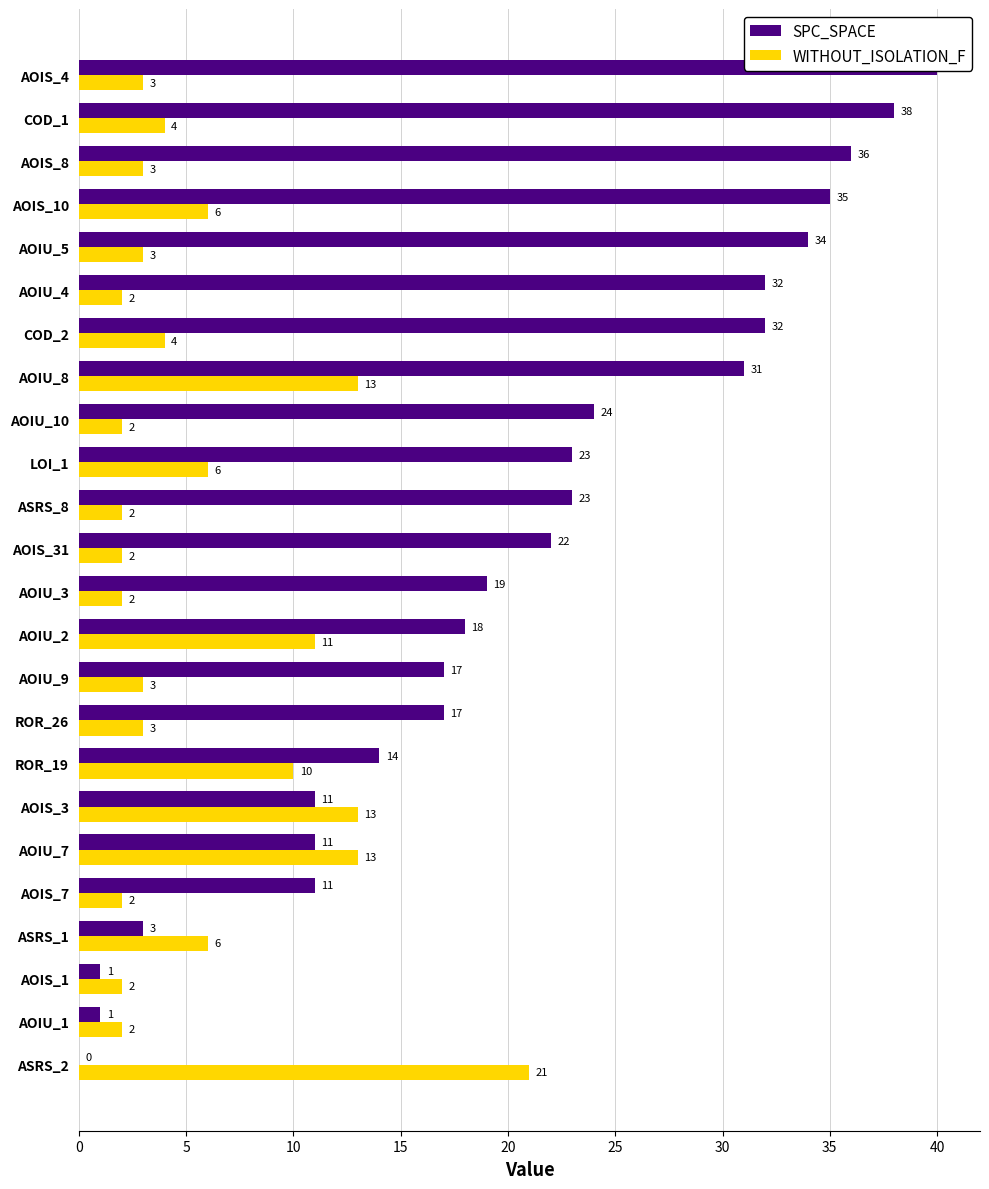

Does the chart contain stacked bars?

No